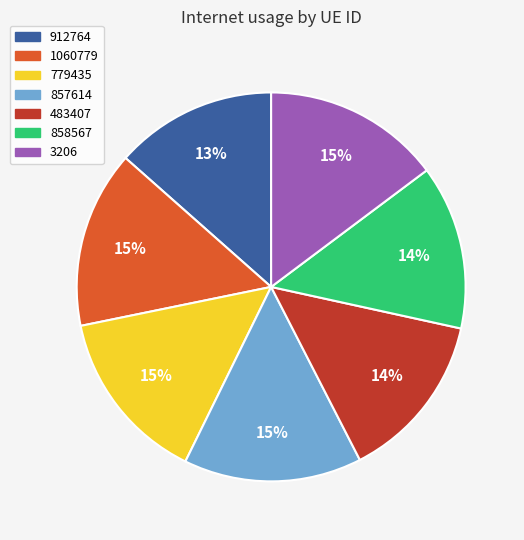

True or false: 858567 accounts for 14% of the total.

True